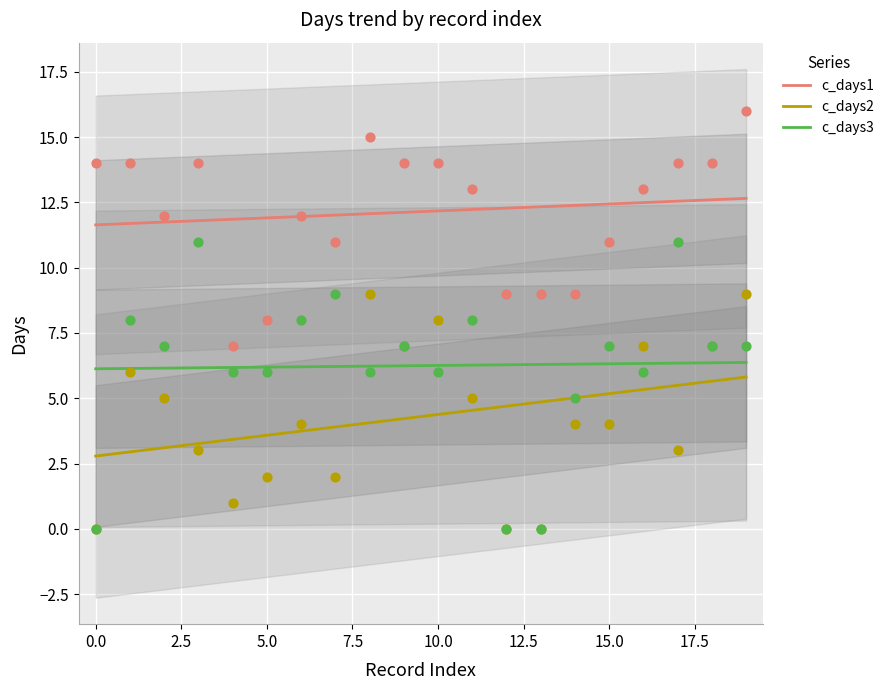

Which series reaches the maximum Y coordinate?

c_days1